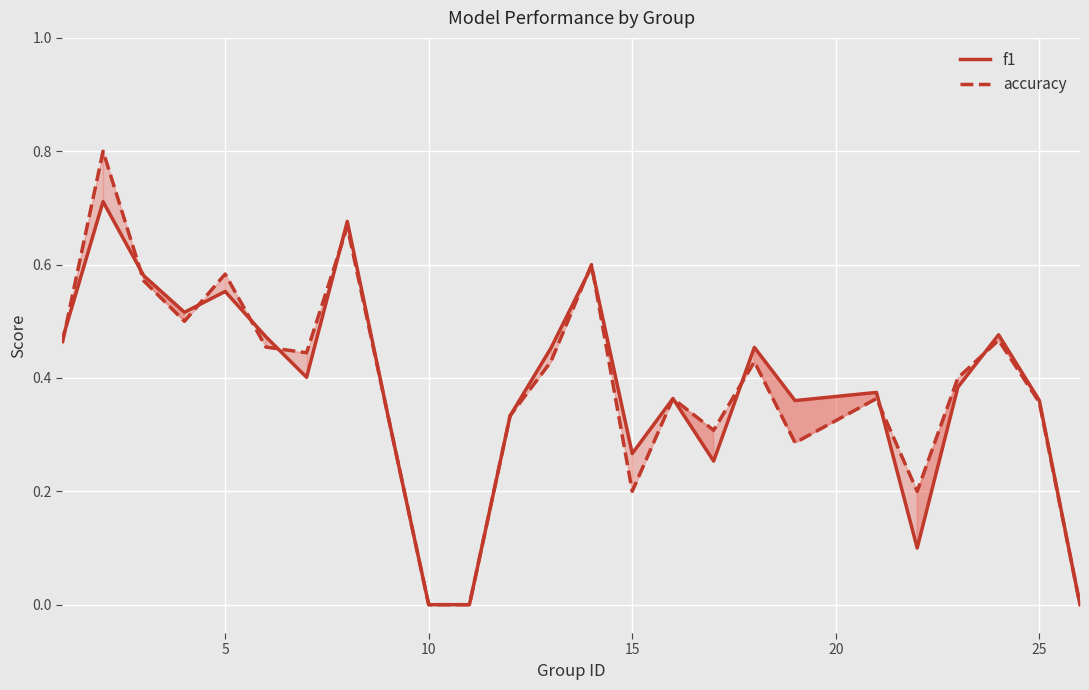

What are all the series names shown in the legend?

f1, accuracy